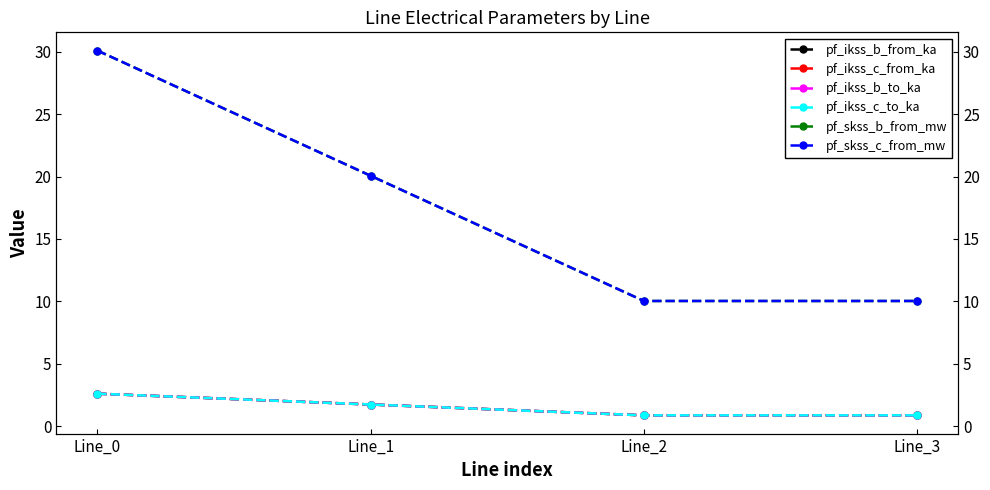

Where is pf_ikss_b_from_ka nearest to the value 1?

Line_3